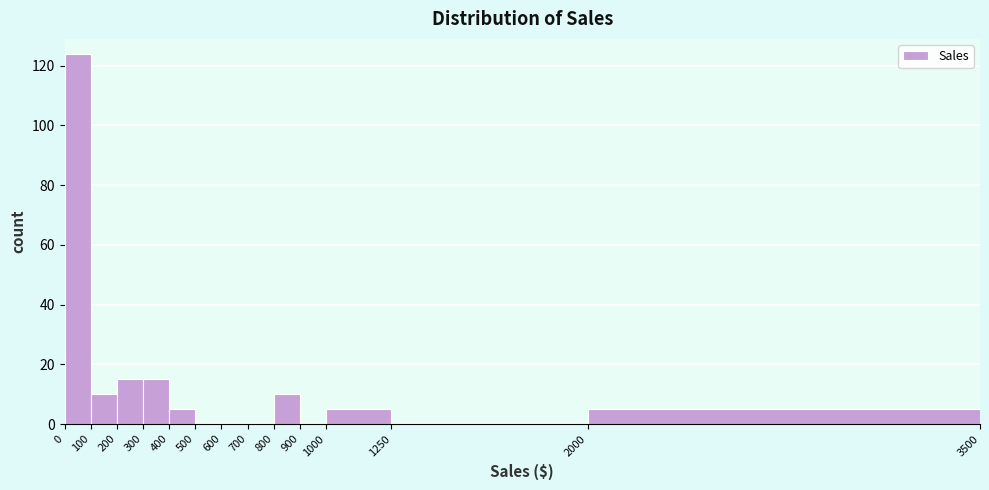

Reading left to right, list every bar in this chart as the range it spans on the x-axis followed by its height. The values are not printed on the chart, so give them approximately, as read against the axis.

0 to 100: 124
100 to 200: 10
200 to 300: 16
300 to 400: 16
400 to 500: 6
500 to 600: 0
600 to 700: 0
700 to 800: 0
800 to 900: 10
900 to 1000: 0
1000 to 1250: 6
1250 to 2000: 0
2000 to 3500: 6